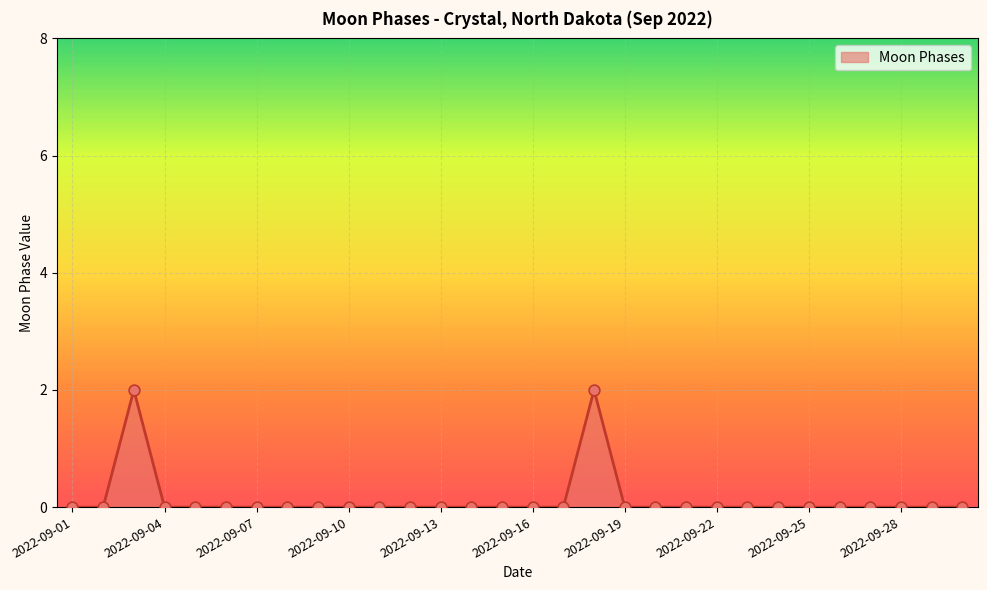

Is this an area chart (filled region under the line)?

Yes